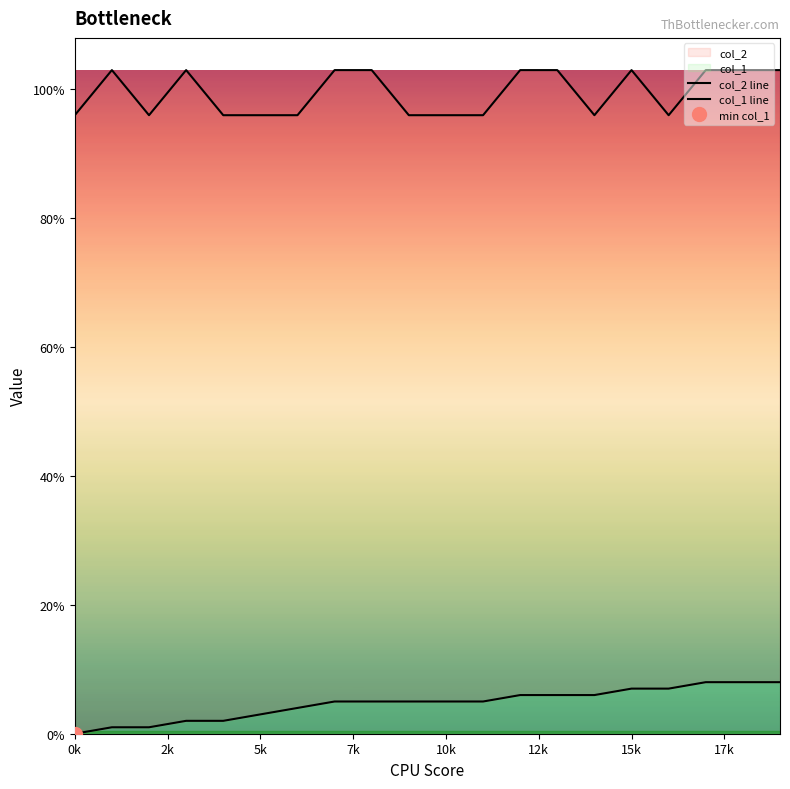

At which category is the sum across all series the highest?

17